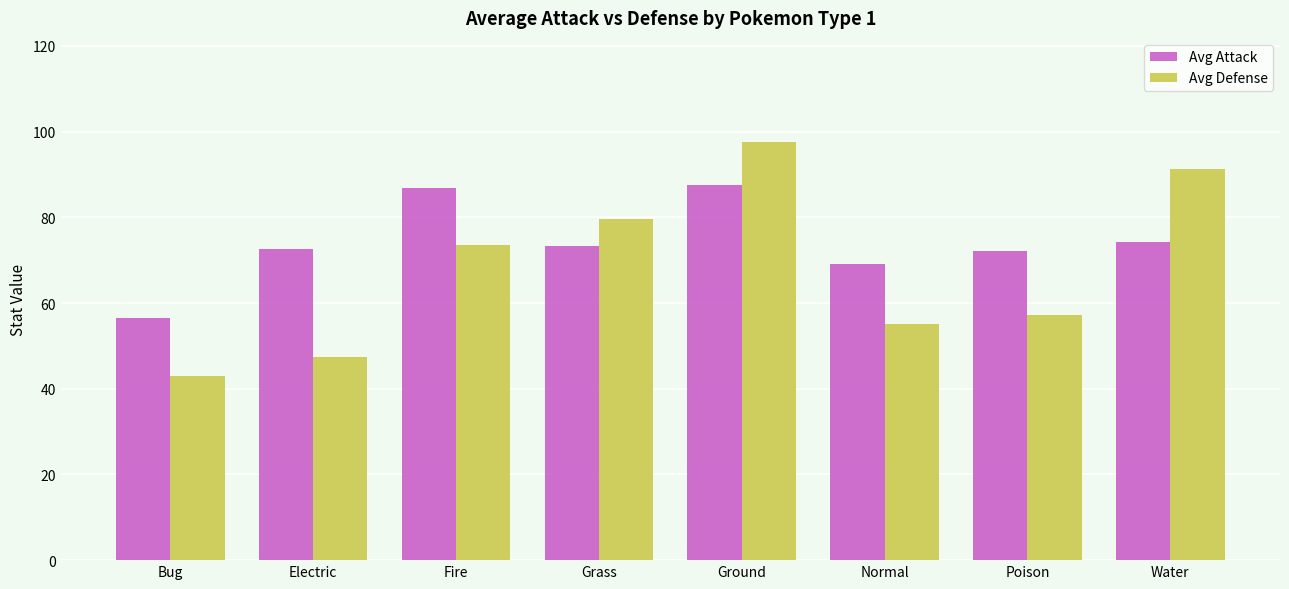

At Water, list the series in order from smallest to largest.

Avg Attack, Avg Defense